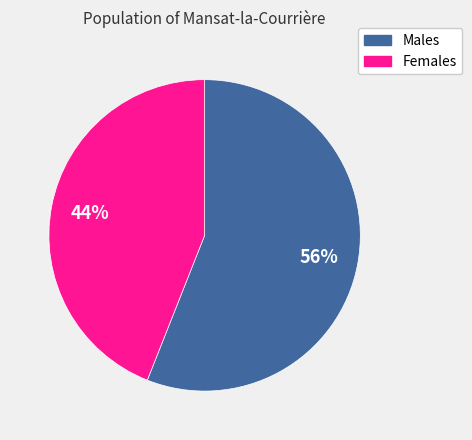

Does any single category account for the majority?

Yes